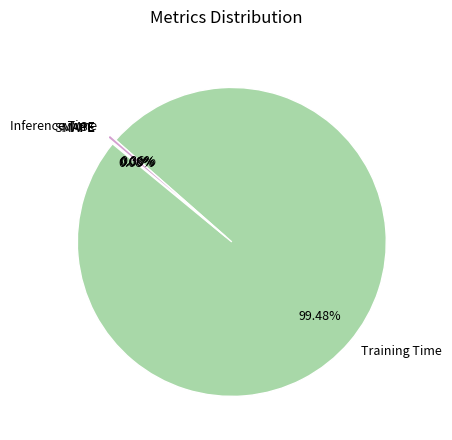

Which slice represents more than half of the pie?

Training Time